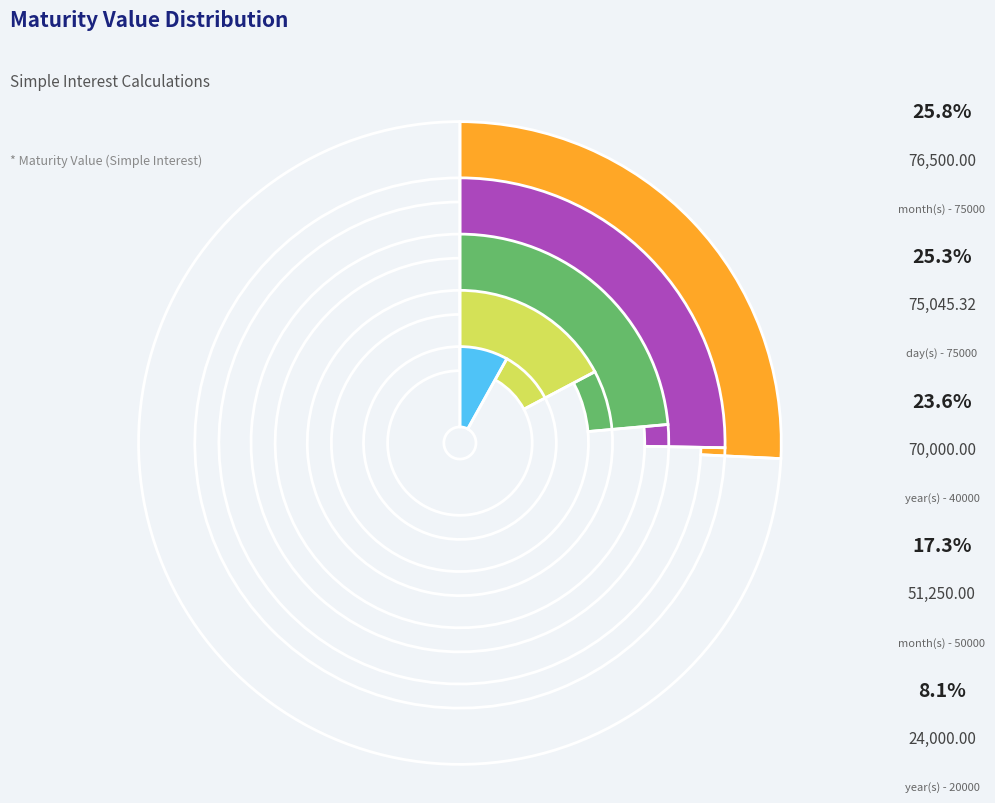

Rank the categories by value from lowest to highest.

year(s) - 20000, month(s) - 50000, year(s) - 40000, day(s) - 75000, month(s) - 75000